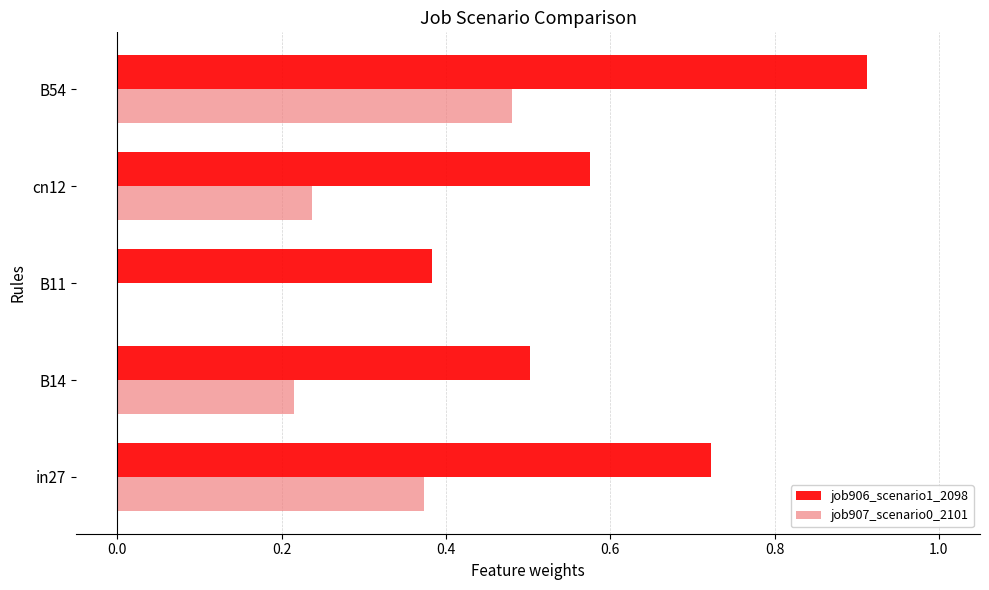

The job907_scenario0_2101 series shows 0.3 at B54. True or false?

False